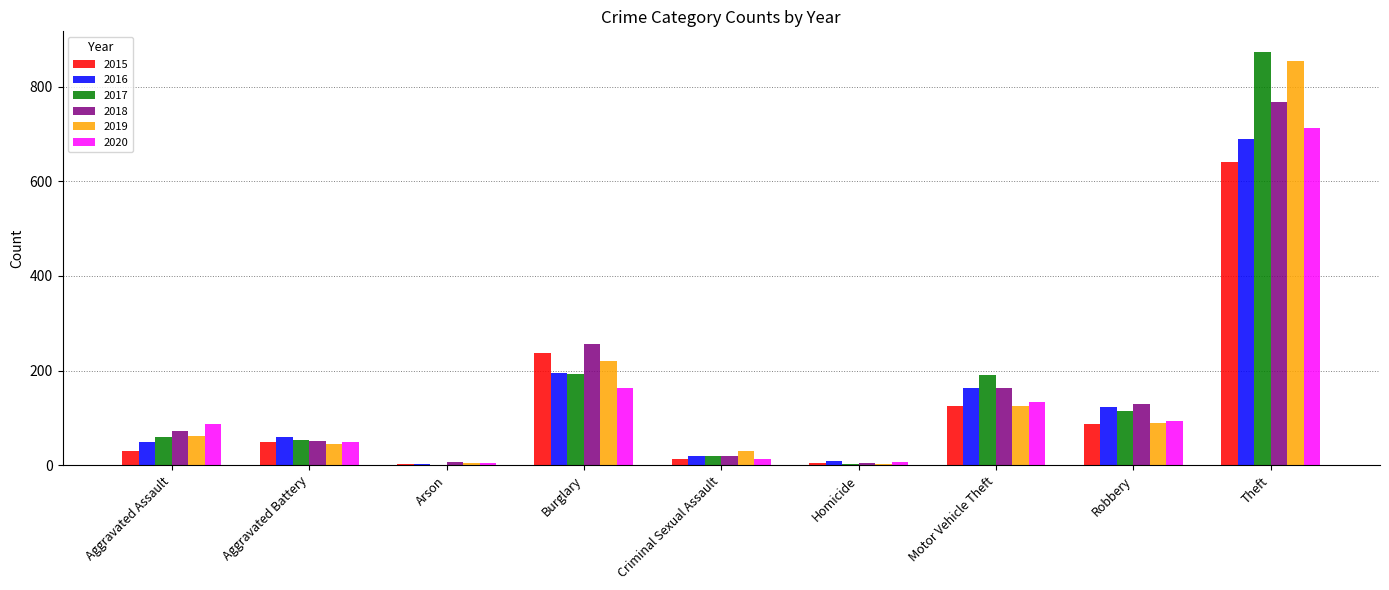

What is the sum of all 2018 values?

1473